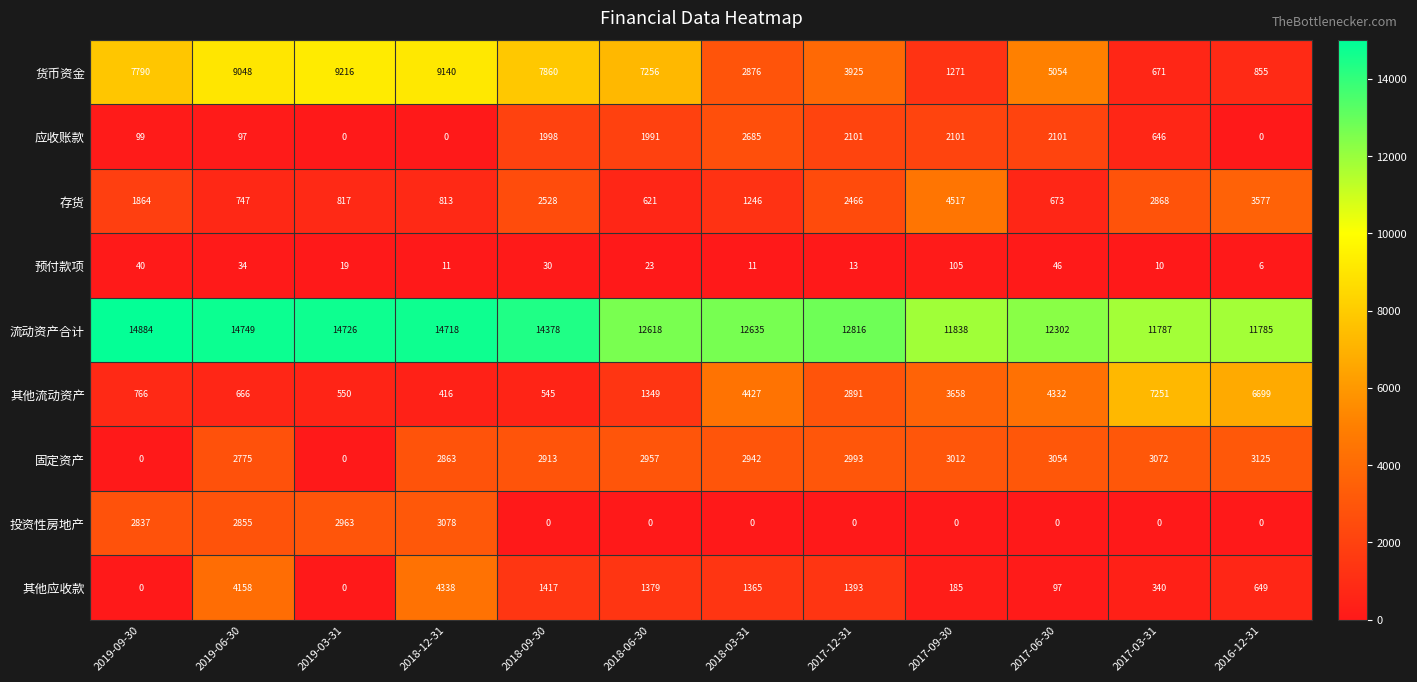

Rank the series at 2018-12-31 from highest to lowest value.

流动资产合计, 货币资金, 其他应收款, 投资性房地产, 固定资产, 存货, 其他流动资产, 预付款项, 应收账款